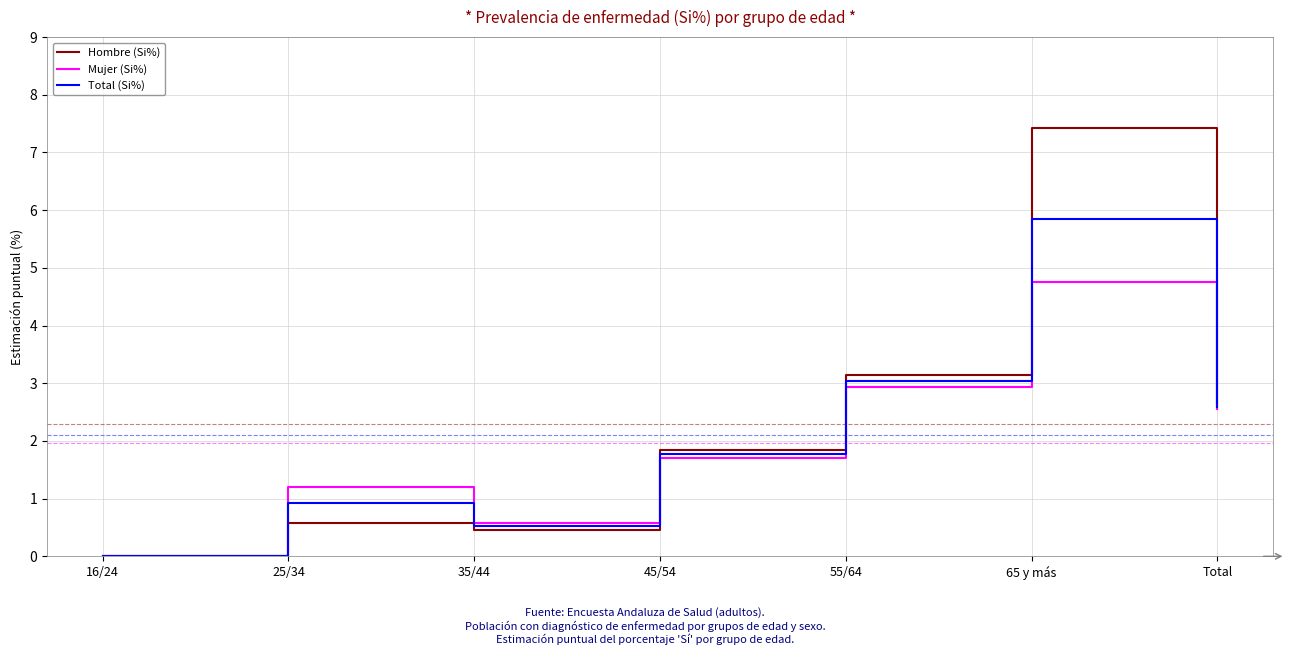

Which series has the widest spread of values?

Hombre (Si%)